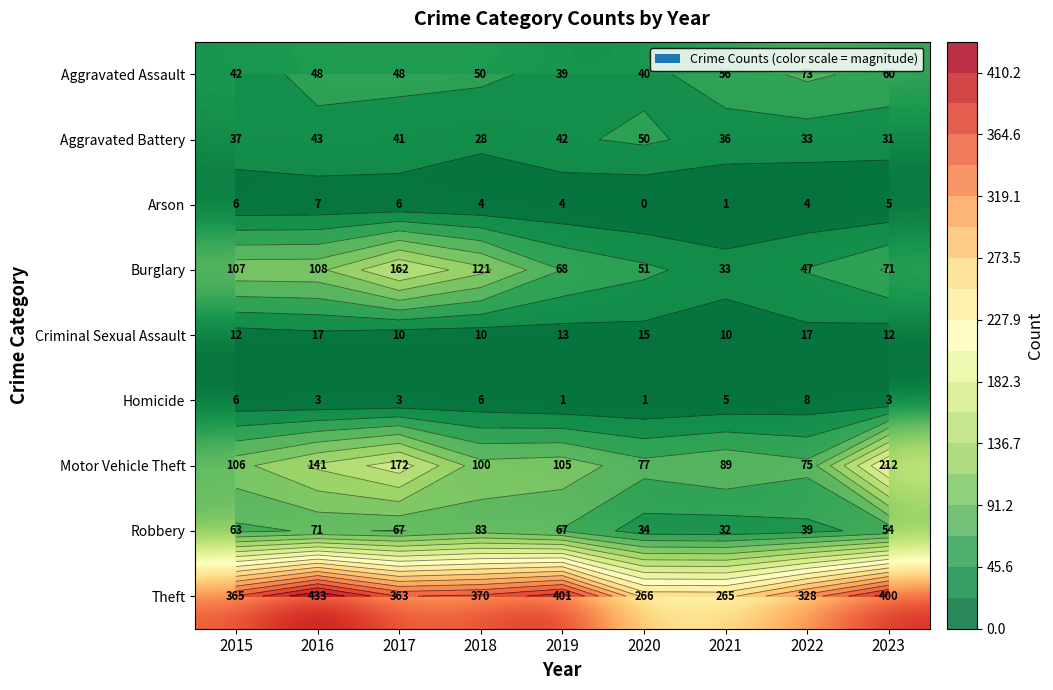

At which label does Robbery first exceed 63?

2016